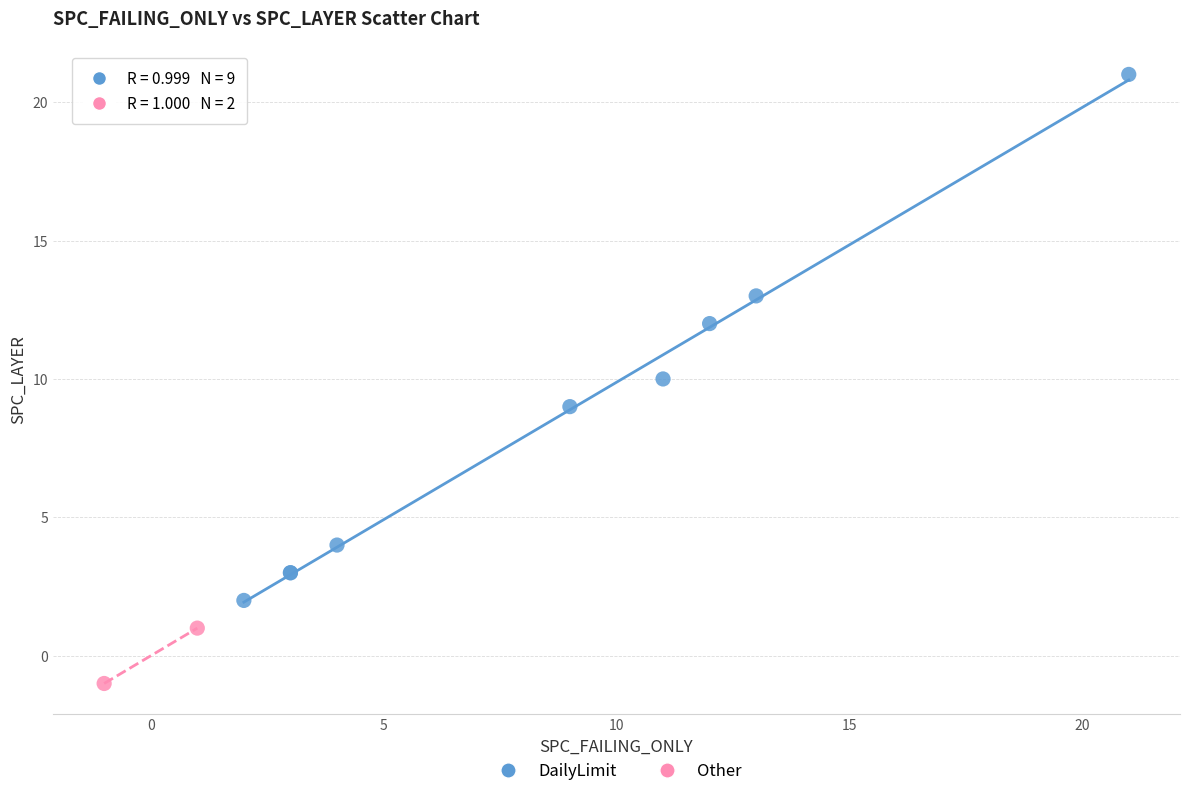

Which series contains the lowest Y value?

Other